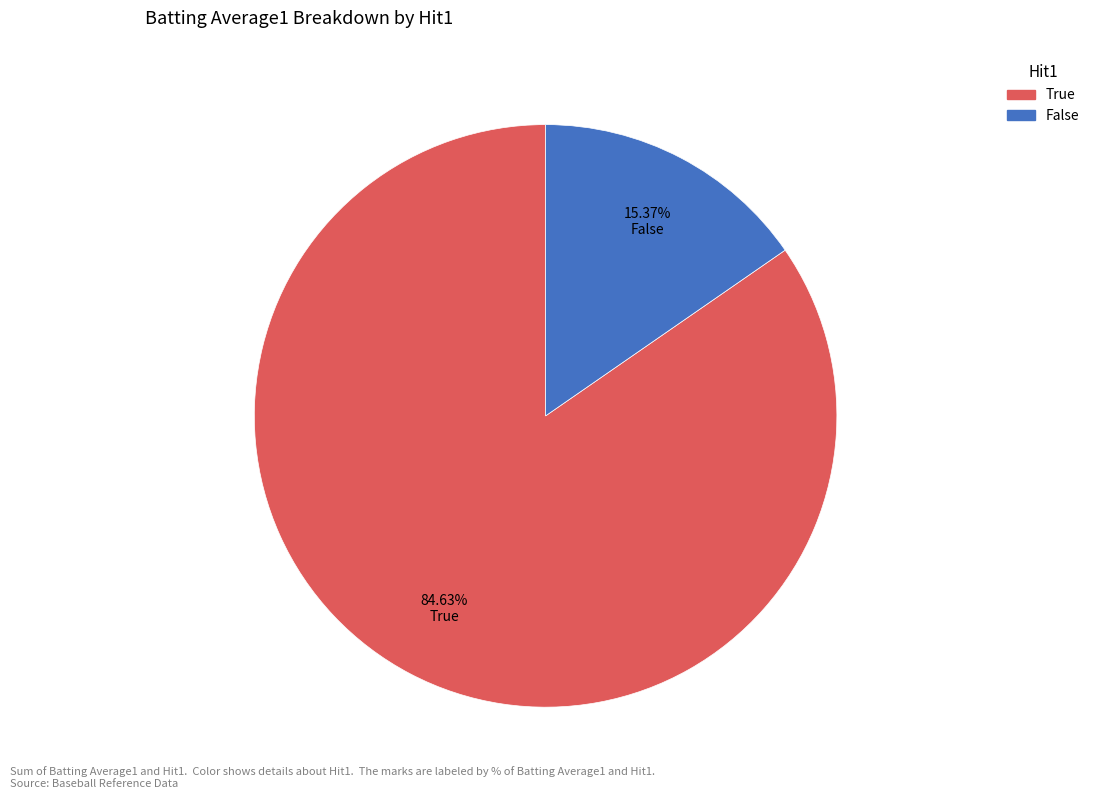

The False slice represents 38% of the pie. True or false?

False